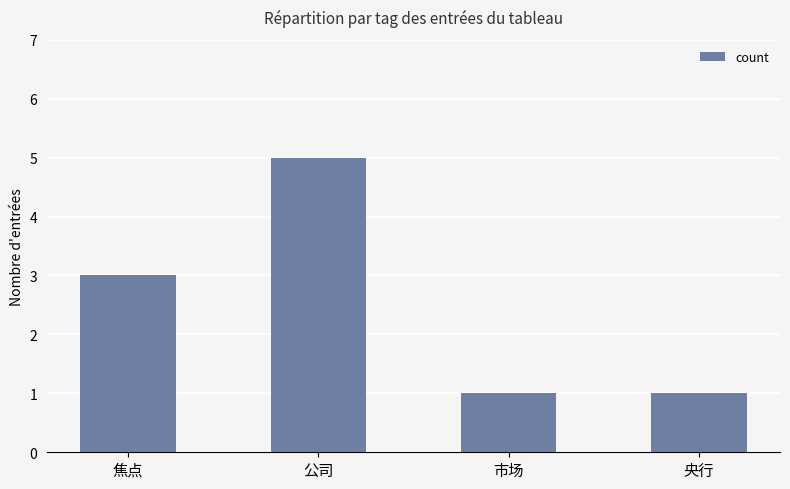

What is the sum of the values at 公司 and 央行?

6